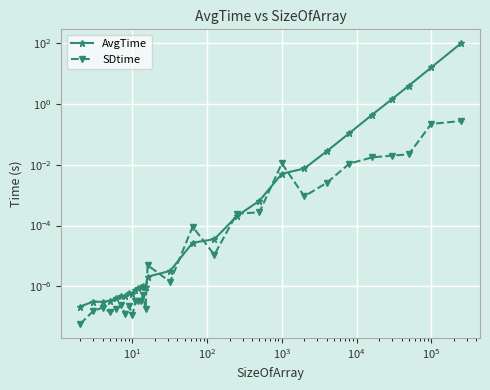

What is the maximum value shown in the chart?

97.8